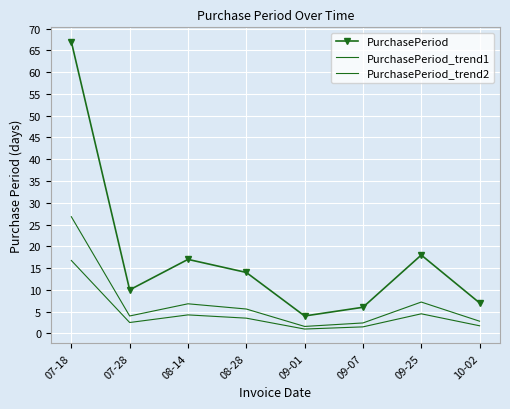

Which series has the largest range (max minus min)?

PurchasePeriod